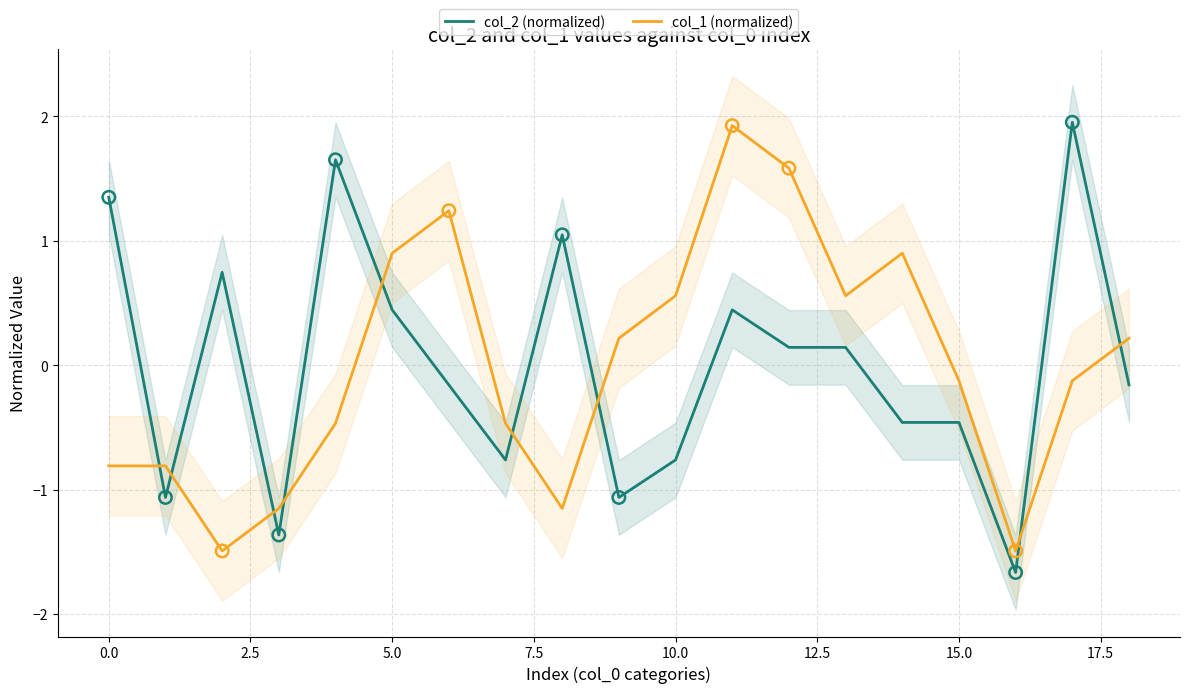

Which series reaches the minimum Y coordinate?

col_2 (normalized)